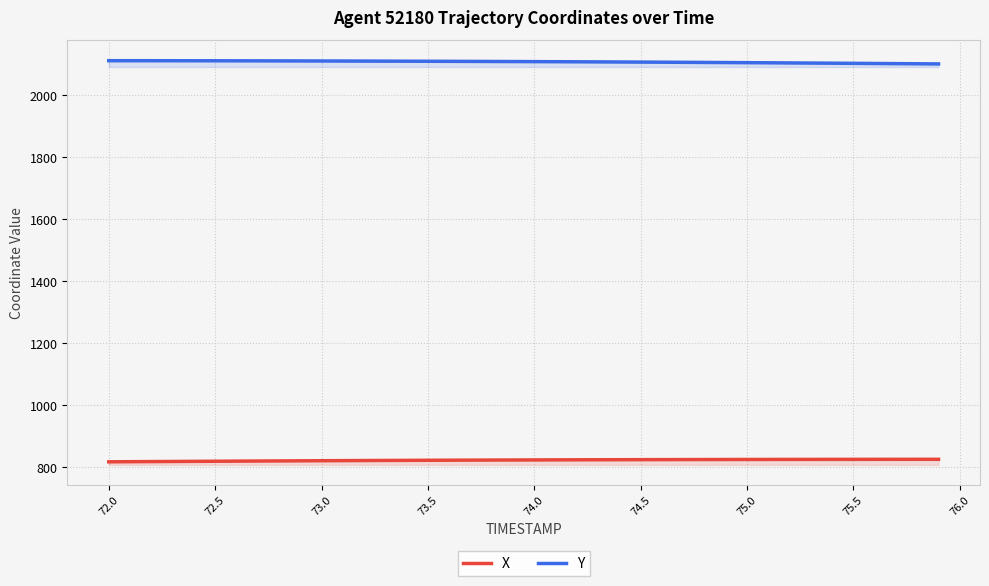

What is the value of the Y point at the 27th from the left?

2107.2